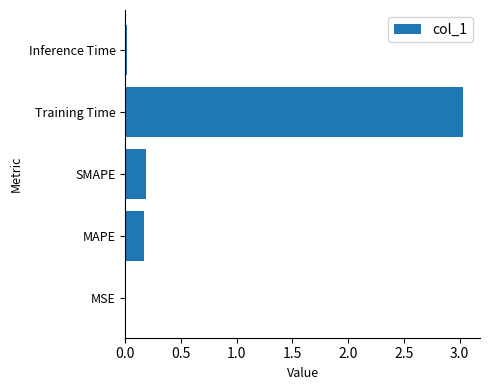

The value at MSE is 0.0. True or false?

True